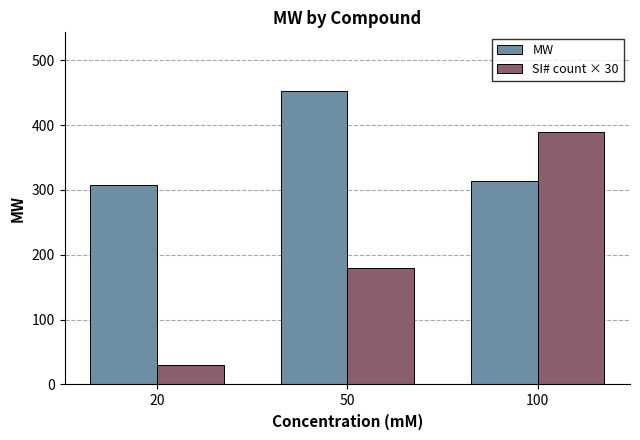

What is the average value of the MW series?

358.4